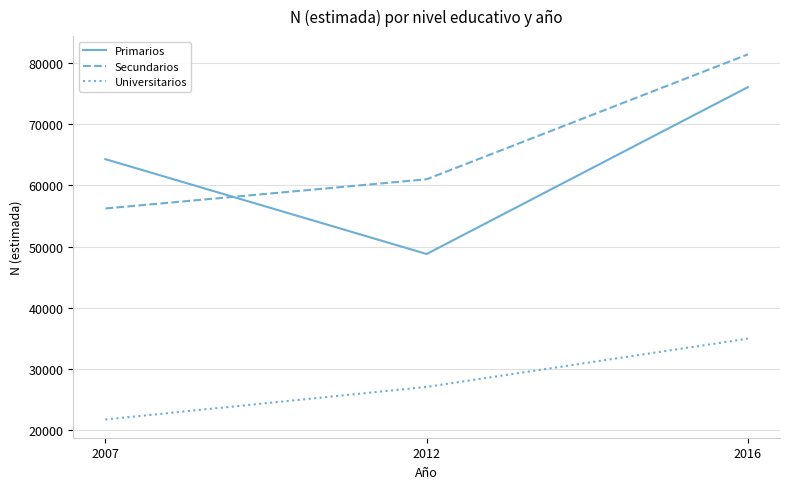

Rank the categories by Universitarios value from highest to lowest.

2016, 2012, 2007